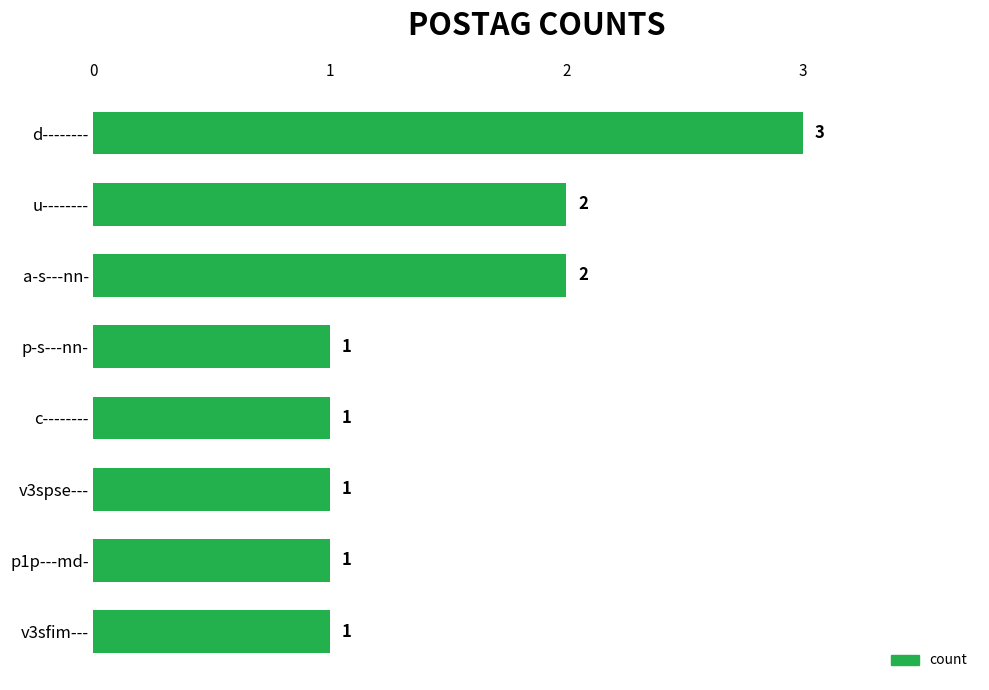

Count the values in the range 1 to 2.

7